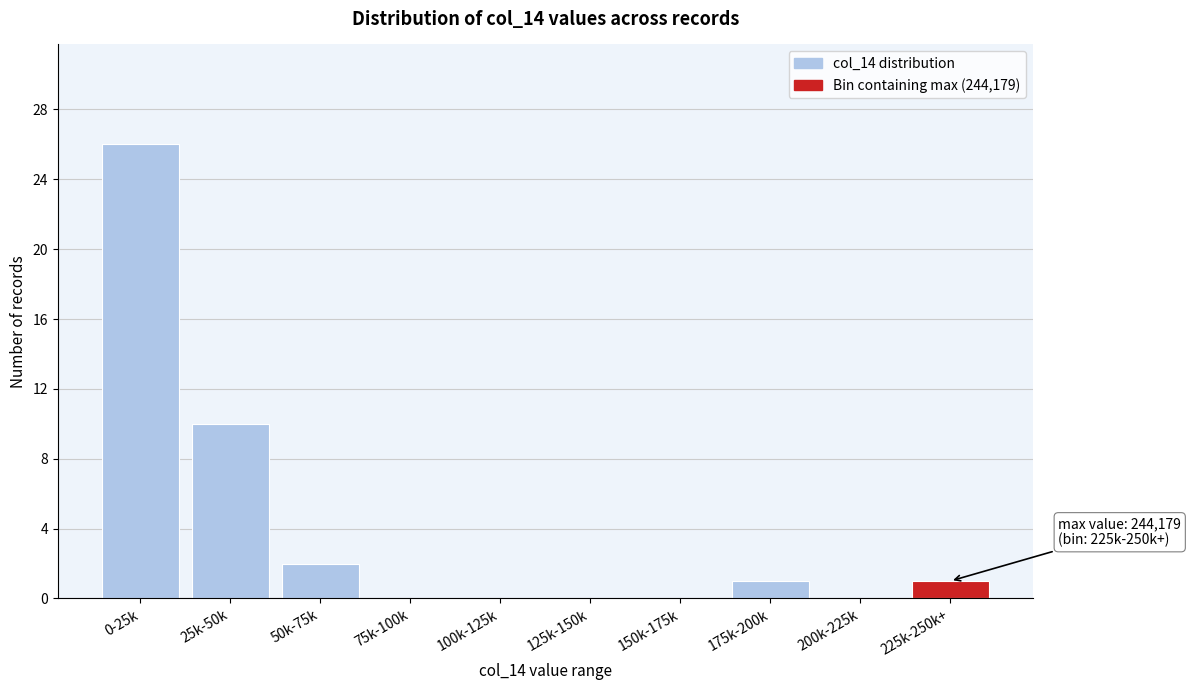

Reading left to right, extract all data points from this chart.

0-25k=26	25k-50k=10	50k-75k=2	75k-100k=0	100k-125k=0	125k-150k=0	150k-175k=0	175k-200k=1	200k-225k=0	225k-250k+=1